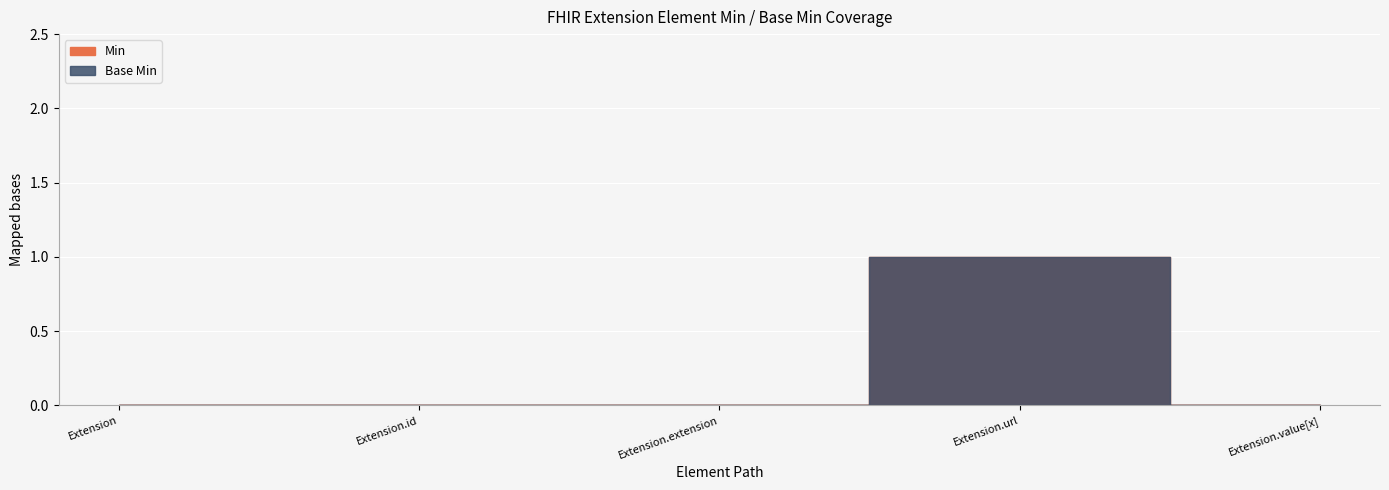

How many data points in Min are above 0?

1